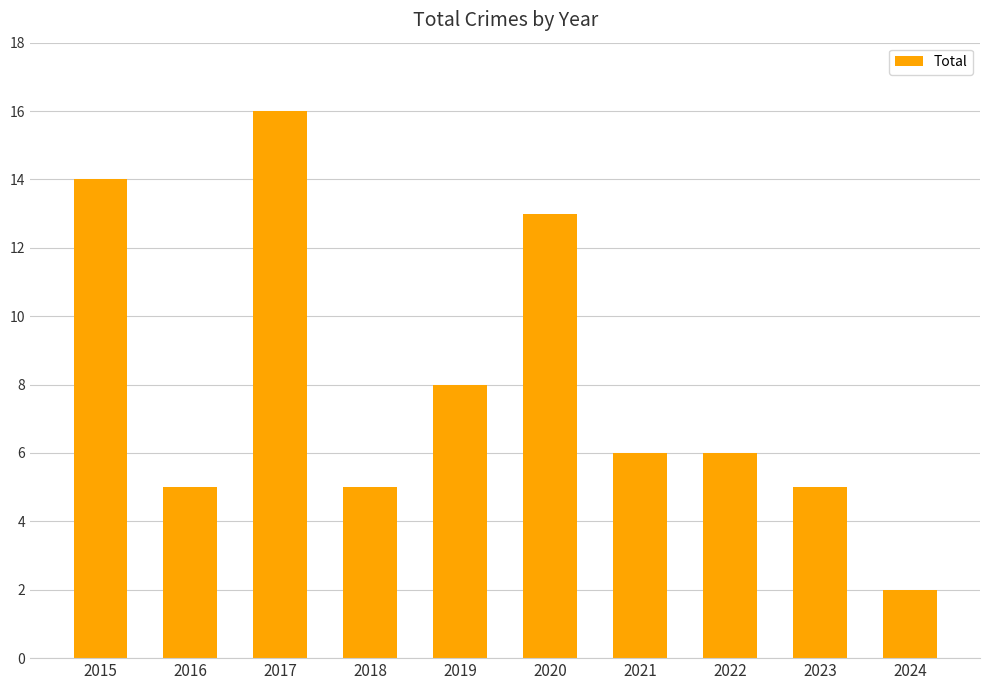

True or false: the data shows 25 at 2015.

False